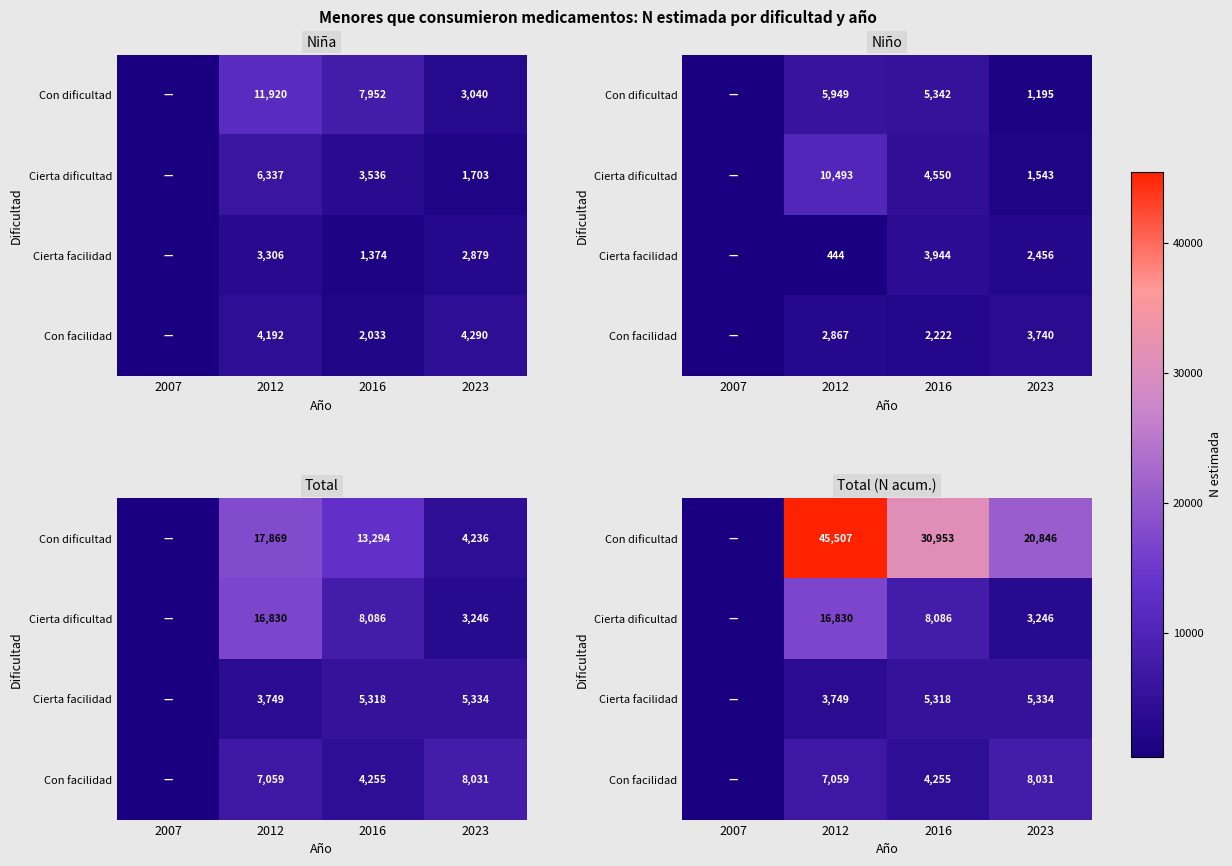

At which label does Cierta dificultad reach its minimum?

2007